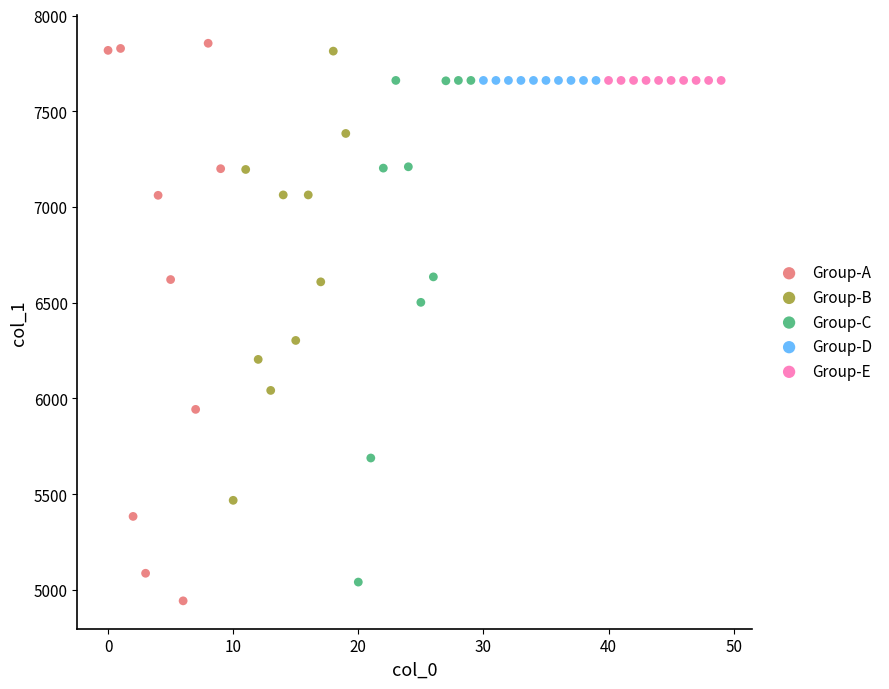

Which series reaches the maximum Y coordinate?

Group-A